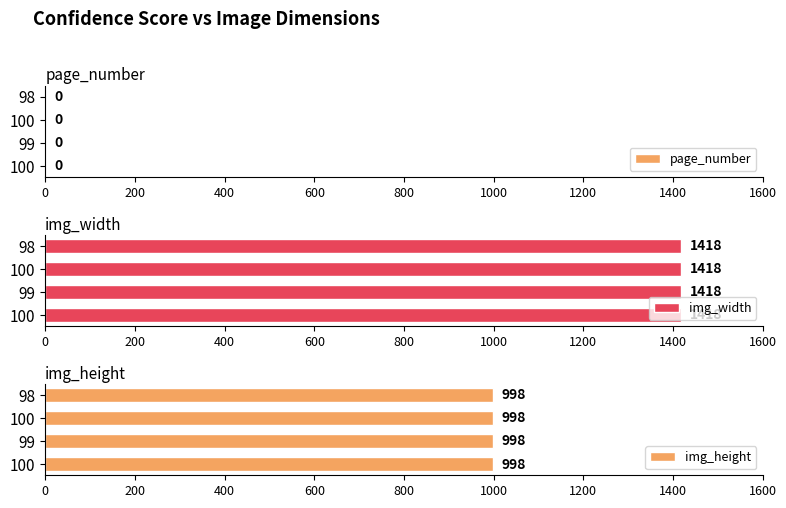

What is the maximum value shown in the chart?

1418